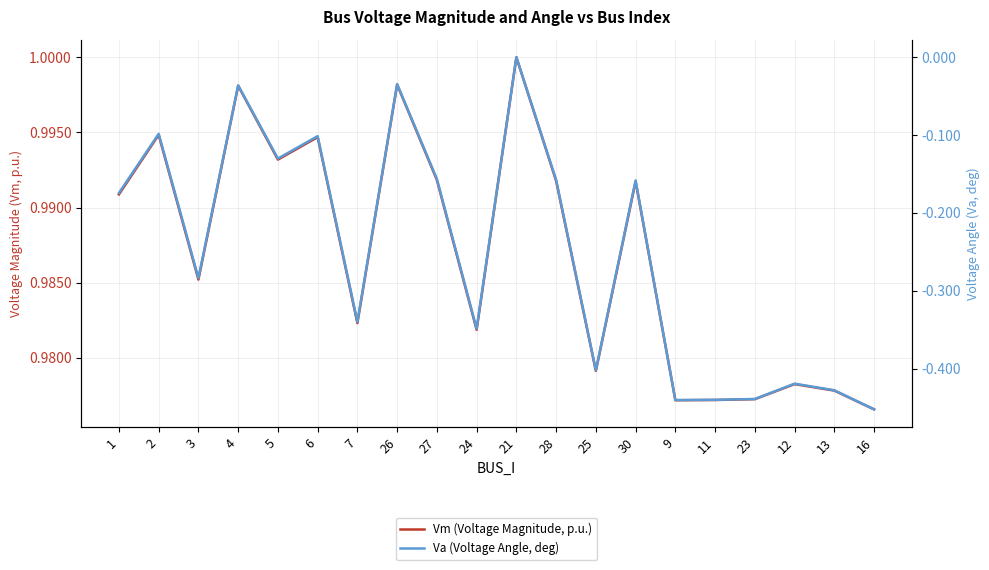

List the series in order of their overall mean, lowest first.

Va (Voltage Angle, deg), Vm (Voltage Magnitude, p.u.)